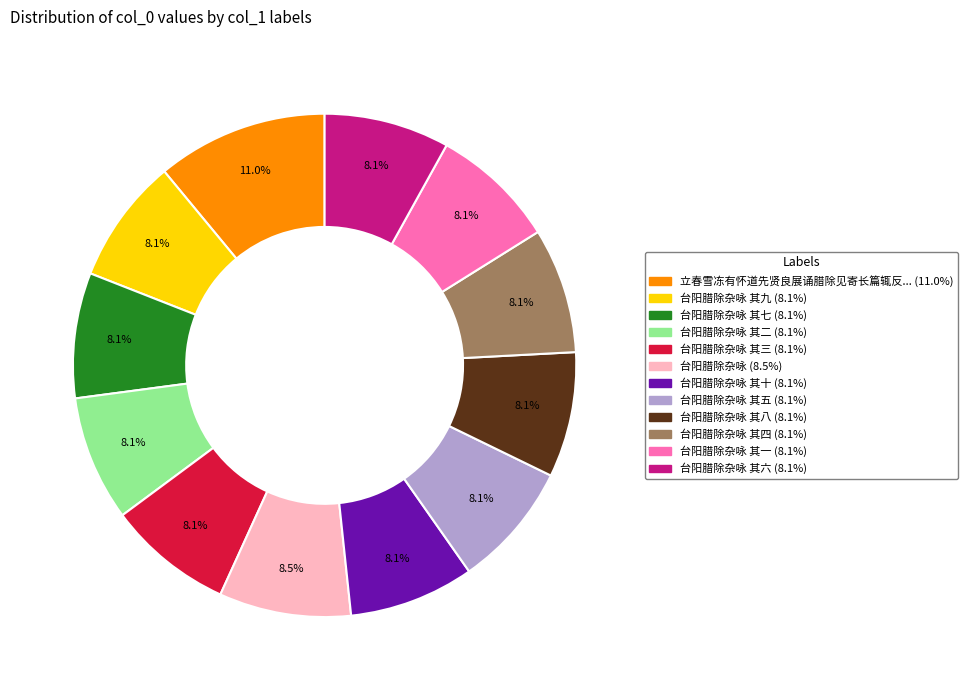

Is there any slice that represents more than half of the pie?

No